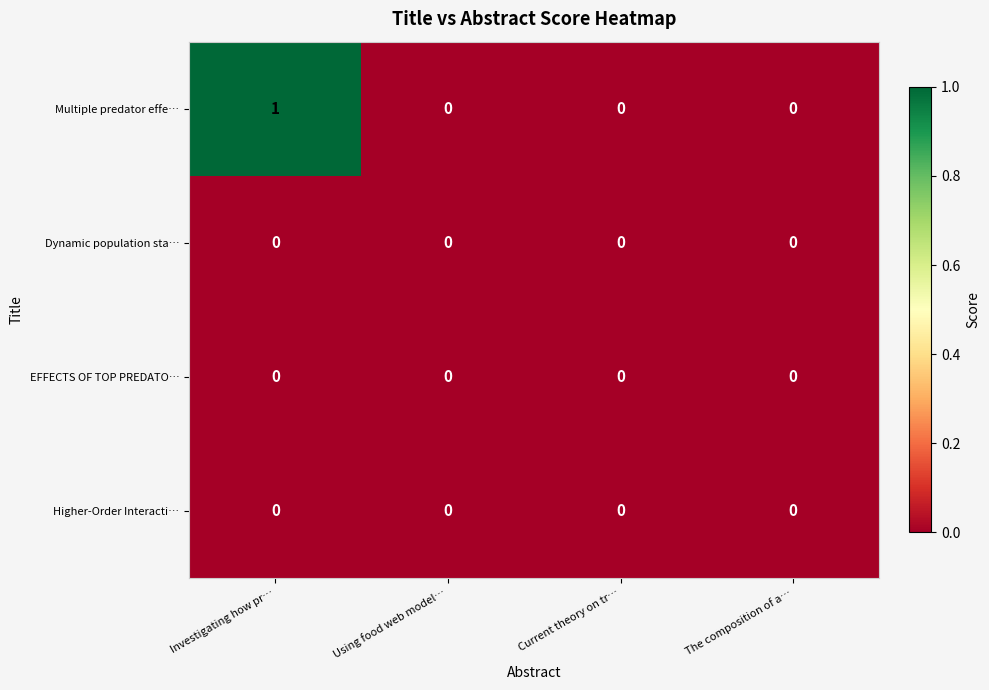

At which category is the sum across all series the highest?

Investigating how pr…